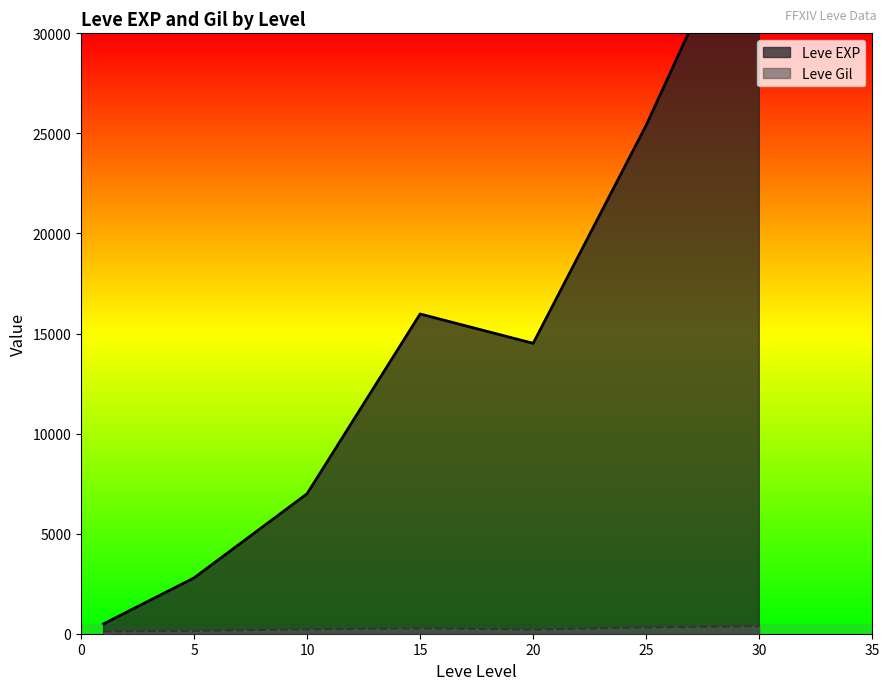

At which category does the chart reach its minimum across all series?

1